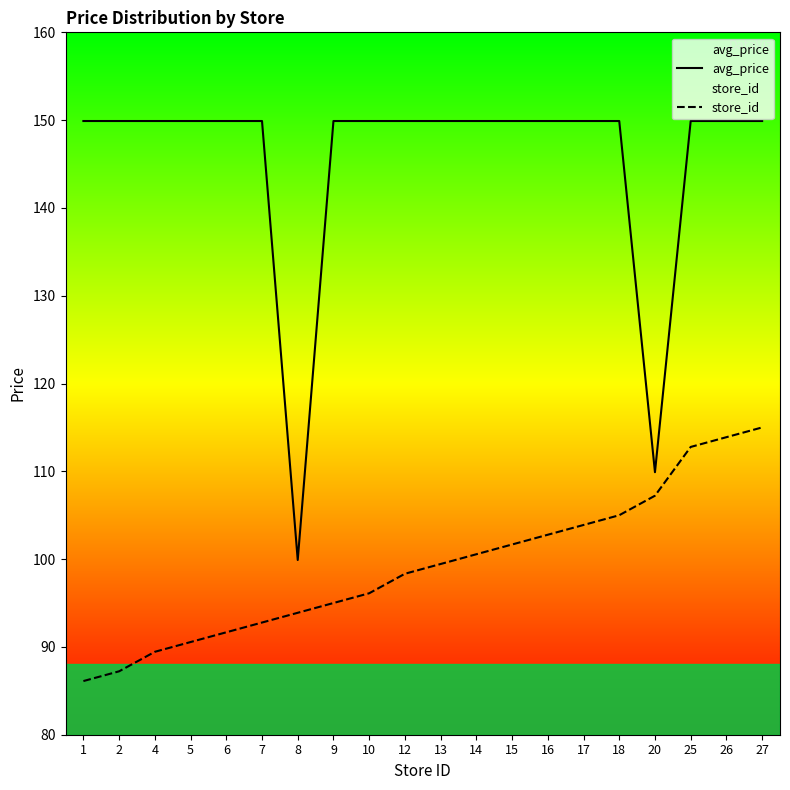

True or false: store_id has more than 1 points higher than both neighbors.

False